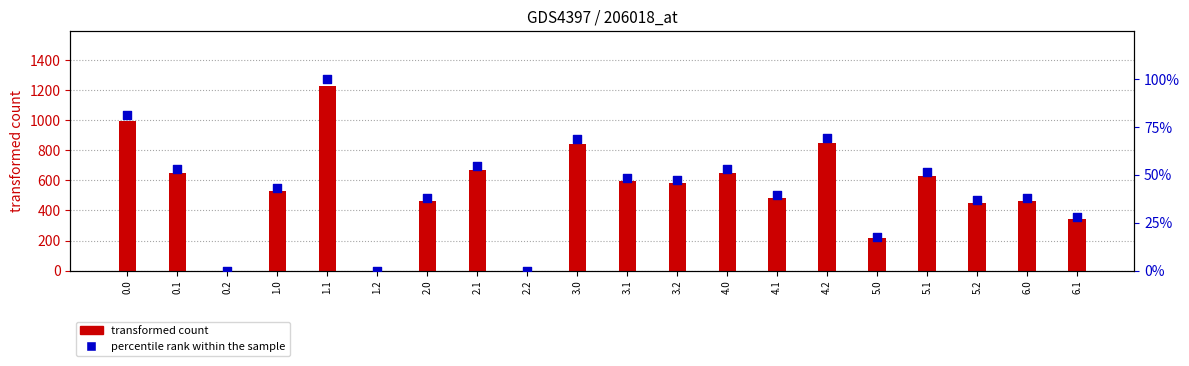

Which series contains the lowest Y value?

transformed count